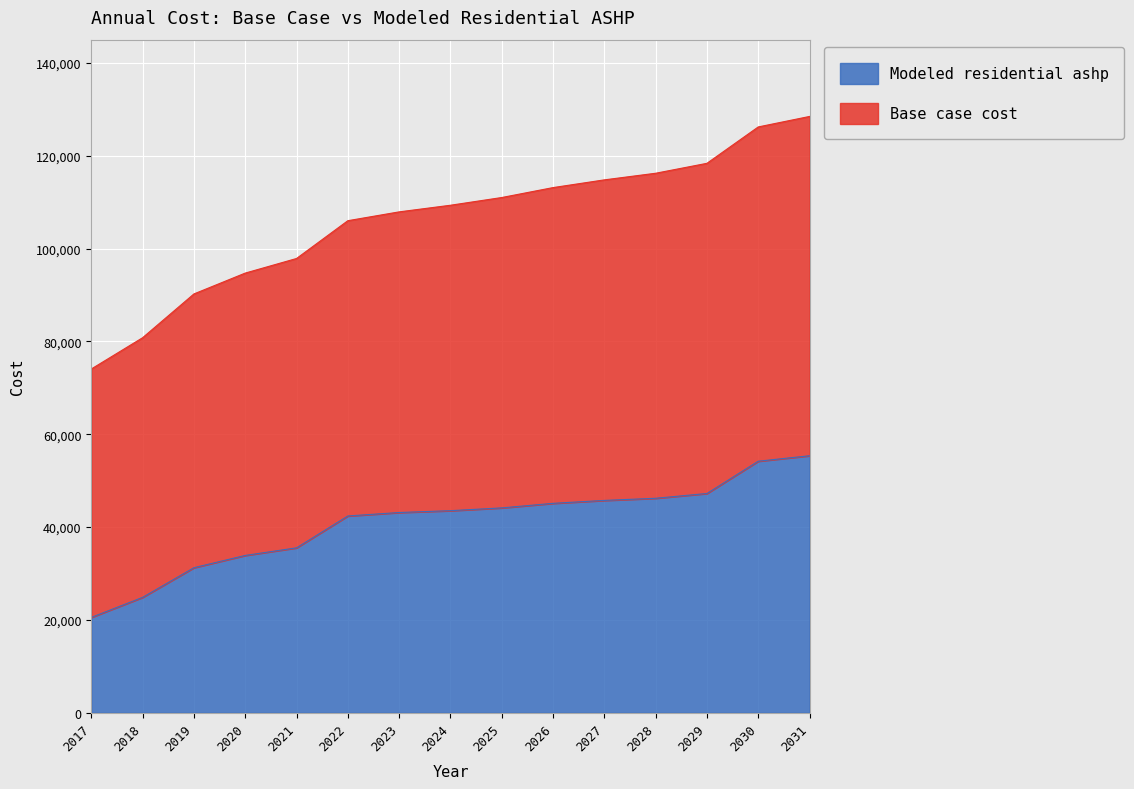

At which label does Modeled residential ashp reach its minimum?

2017